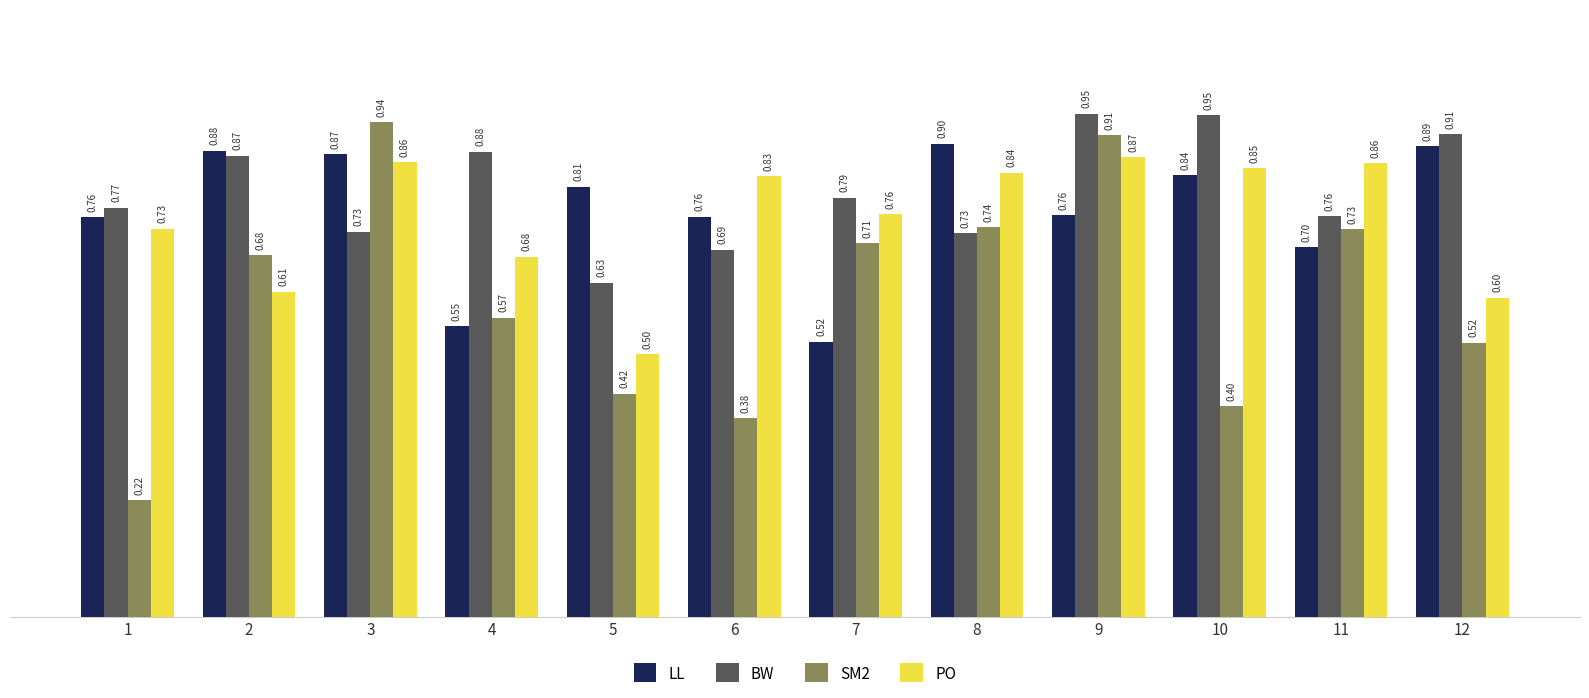

What is the difference between the maximum and minimum values in the SM2 series?

0.7